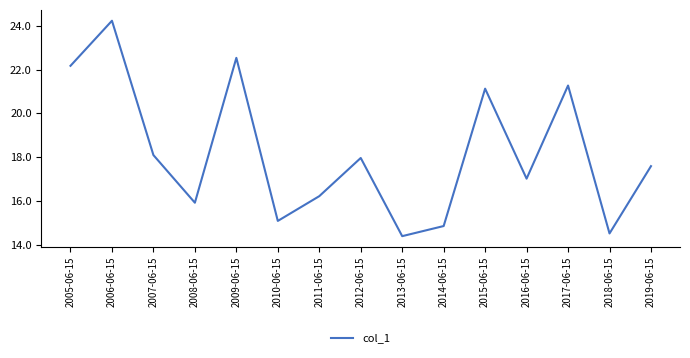

Which has a higher value, 2015-06-15 or 2014-06-15?

2015-06-15